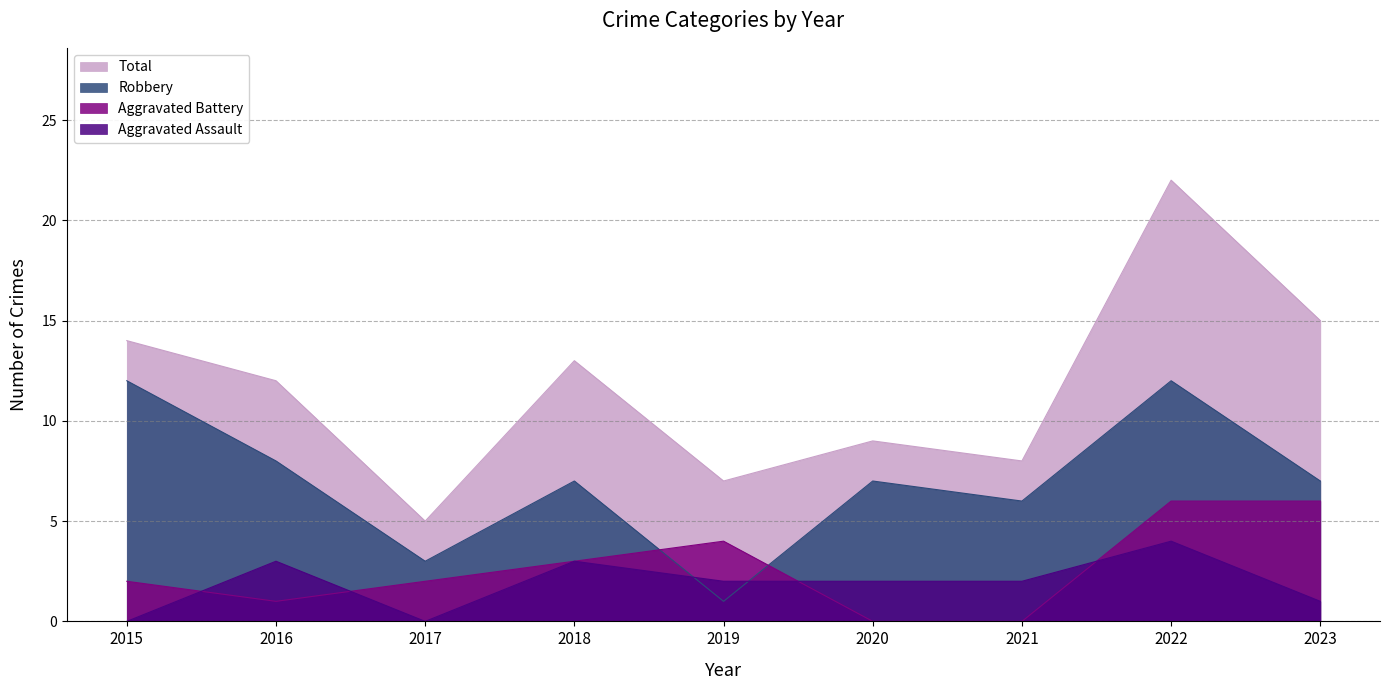

Read the Aggravated Assault value at 2021.

2